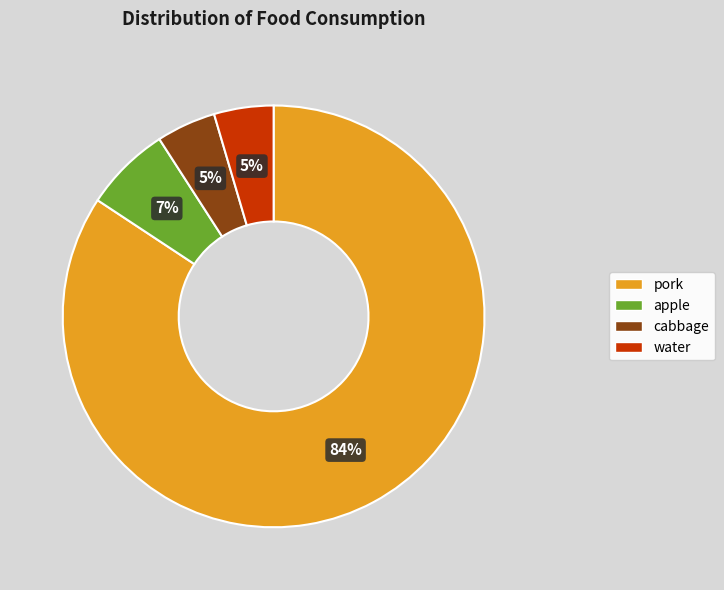

How many slices are in this pie chart?

4